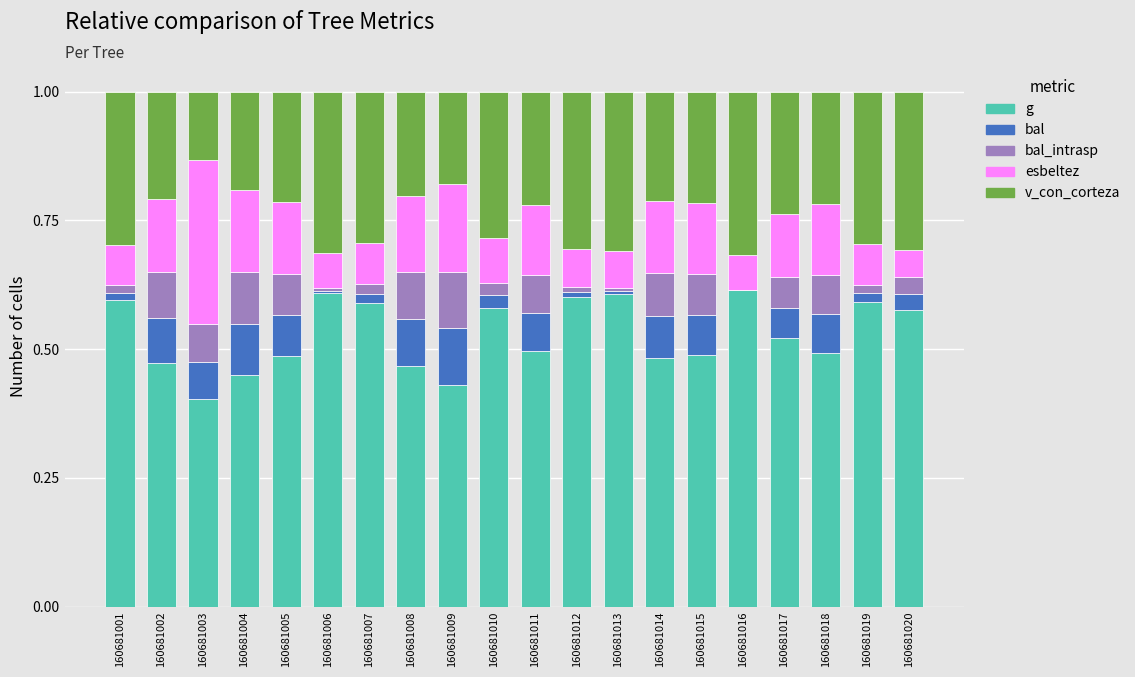

What is the total value across all series at 160681020?

1.0